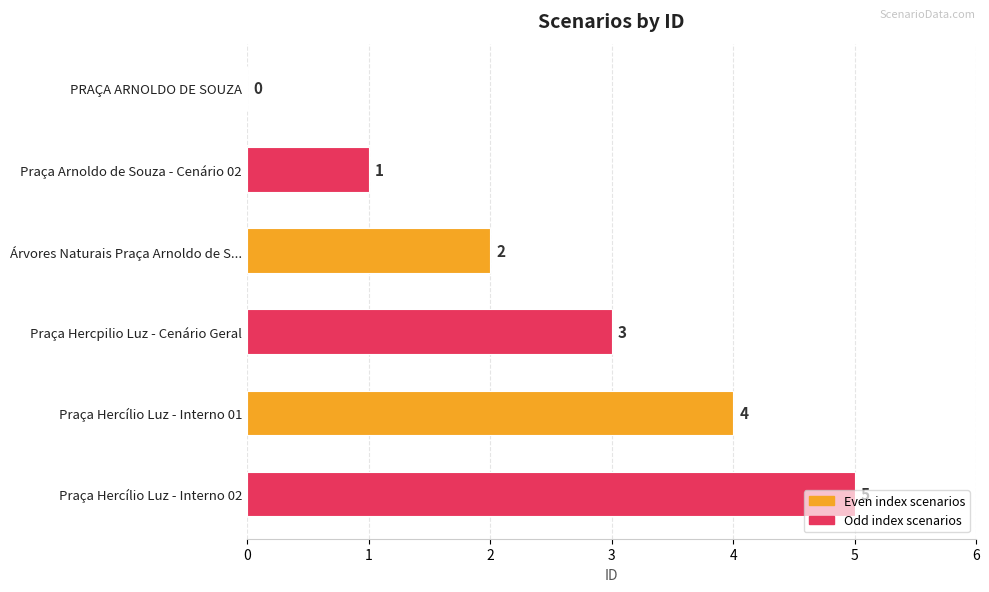

At which label is the value closest to 2?

Árvores Naturais Praça Arnoldo de S...